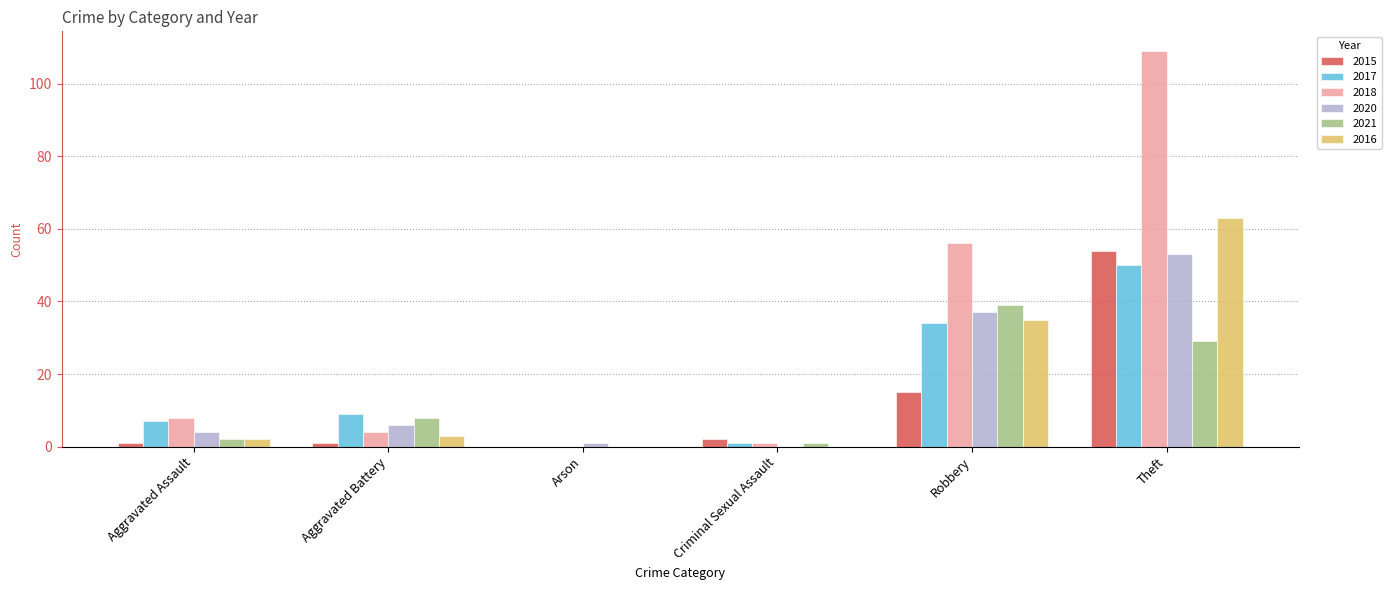

How many categories are shown in the chart?

6